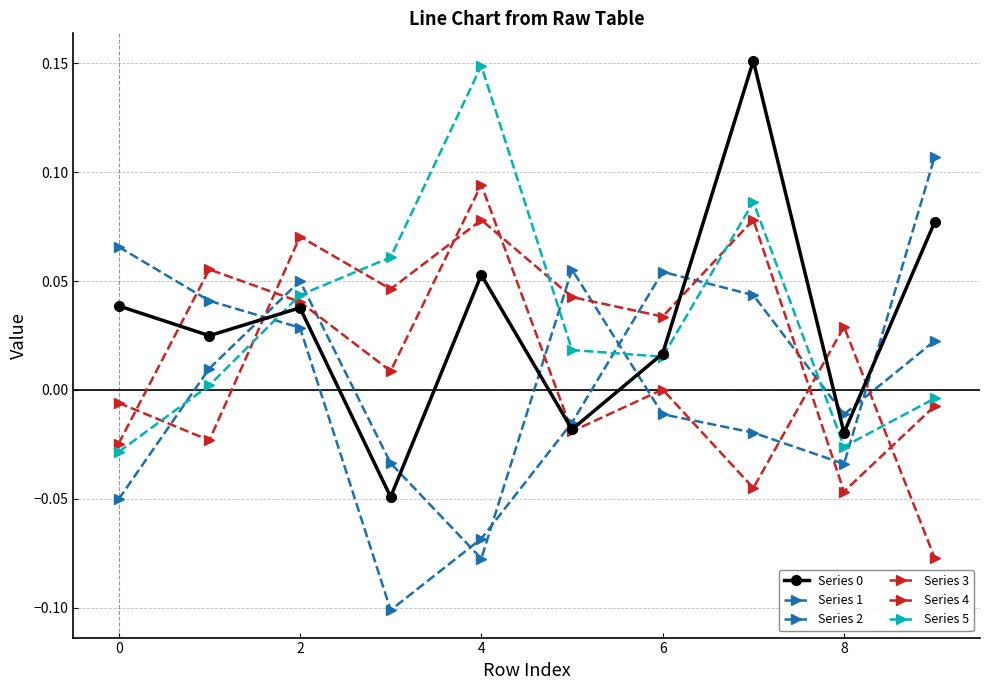

Does the chart have visible grid lines?

Yes